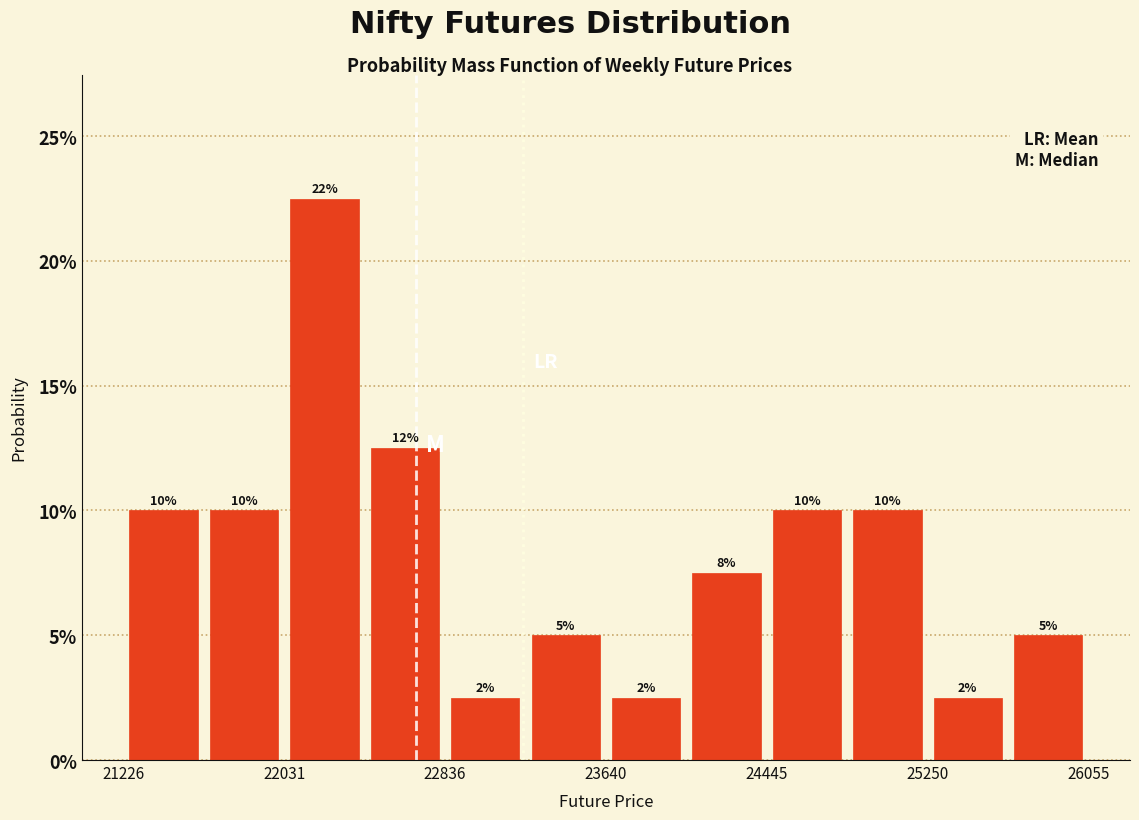

Over which range of the x-axis is the bar tallest?

22000 to 22400